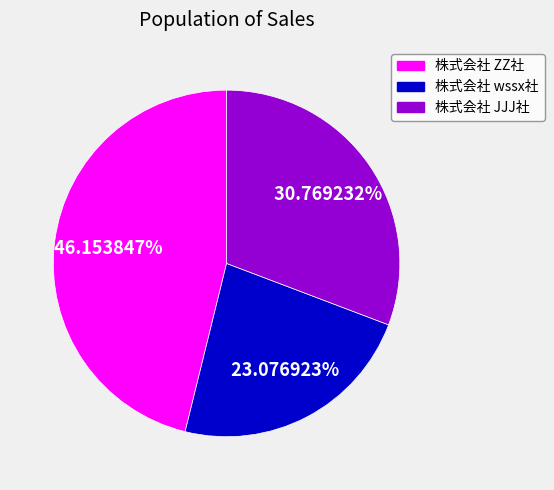

What is the total percentage of 株式会社 JJJ社 and 株式会社 wssx社?

53.8%